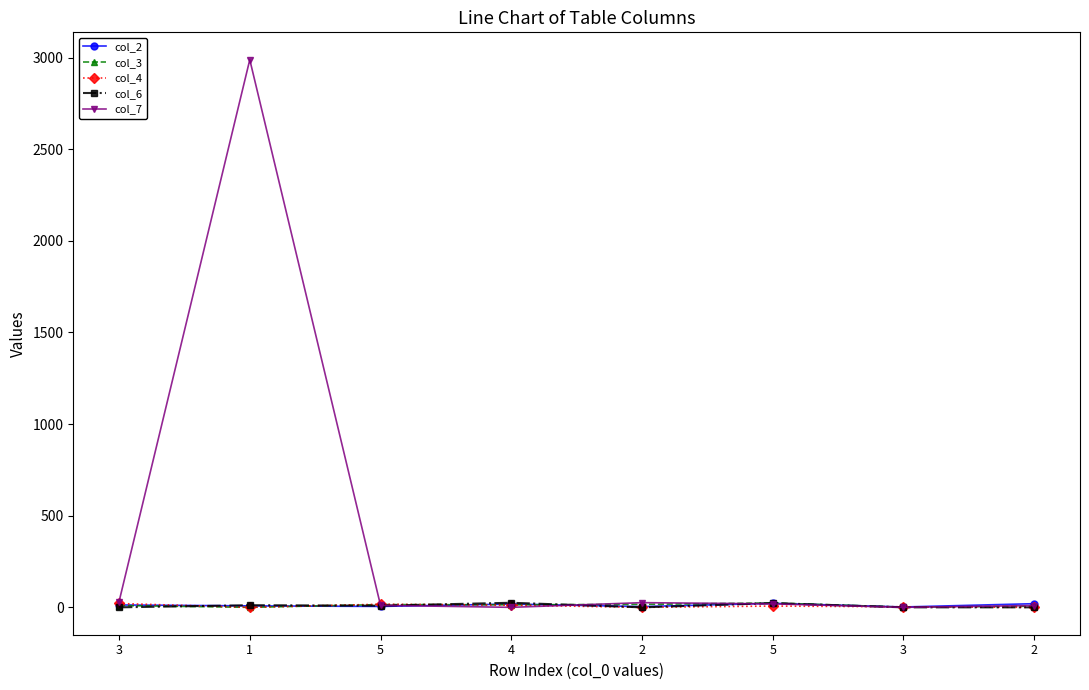

Reading right to left, list all the values displayed in this chart.

col_2: 2=20.0	3=2.0	5=22.0	2=4.0	4=18.0	5=5.0	1=8.0	3=13.0
col_3: 2=6.0	3=1.0	5=24.0	2=16.0	4=14.0	5=15.0	1=0.0	3=10.0
col_4: 2=0.0	3=3.0	5=7.0	2=0.0	4=12.0	5=17.0	1=0.0	3=21.0
col_6: 2=0.0	3=0.0	5=23.0	2=0.0	4=25.0	5=9.0	1=11.7	3=0.0
col_7: 2=10.0	3=0.0	5=19.0	2=25.6	4=0.0	5=11.0	1=2988.7	3=30.8